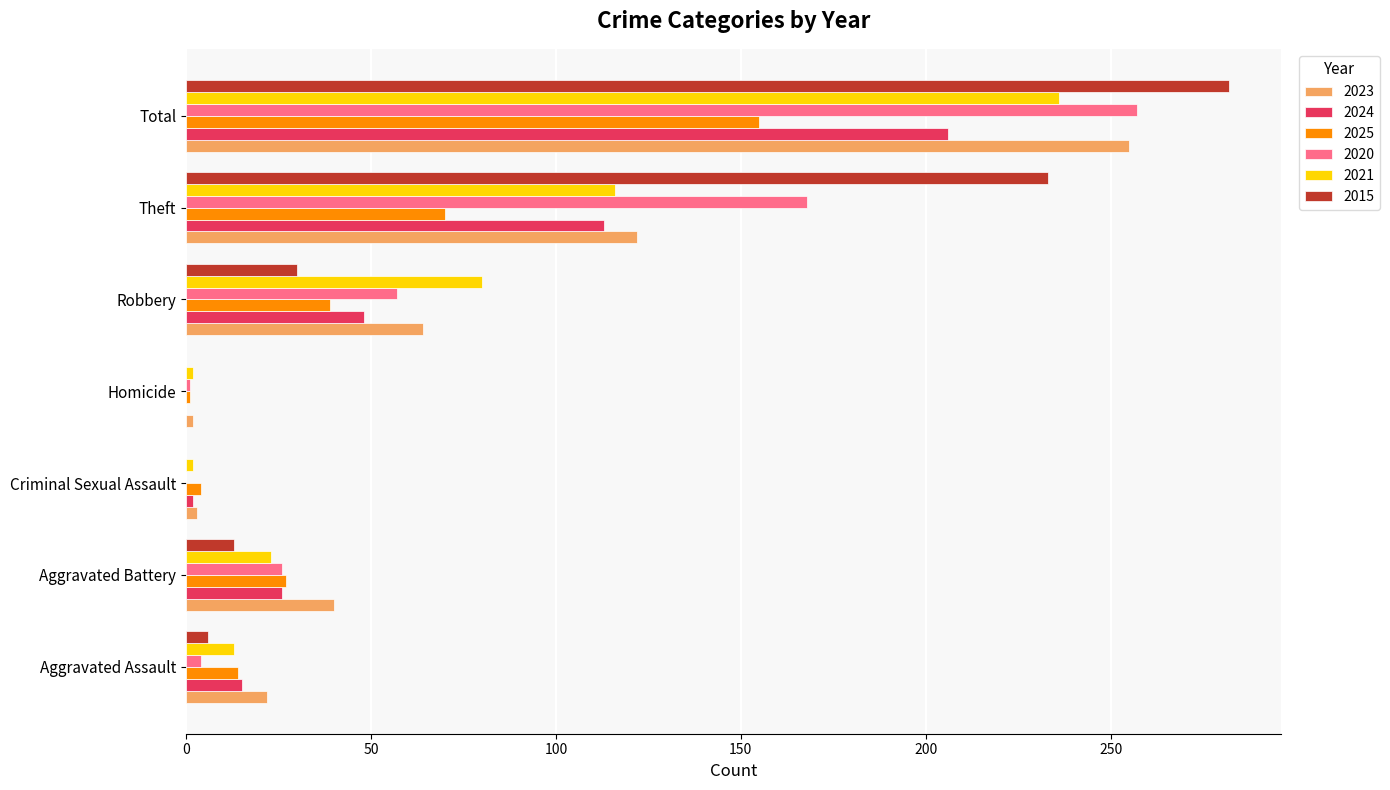

What is the difference between the 2025 values at Theft and Homicide?

69